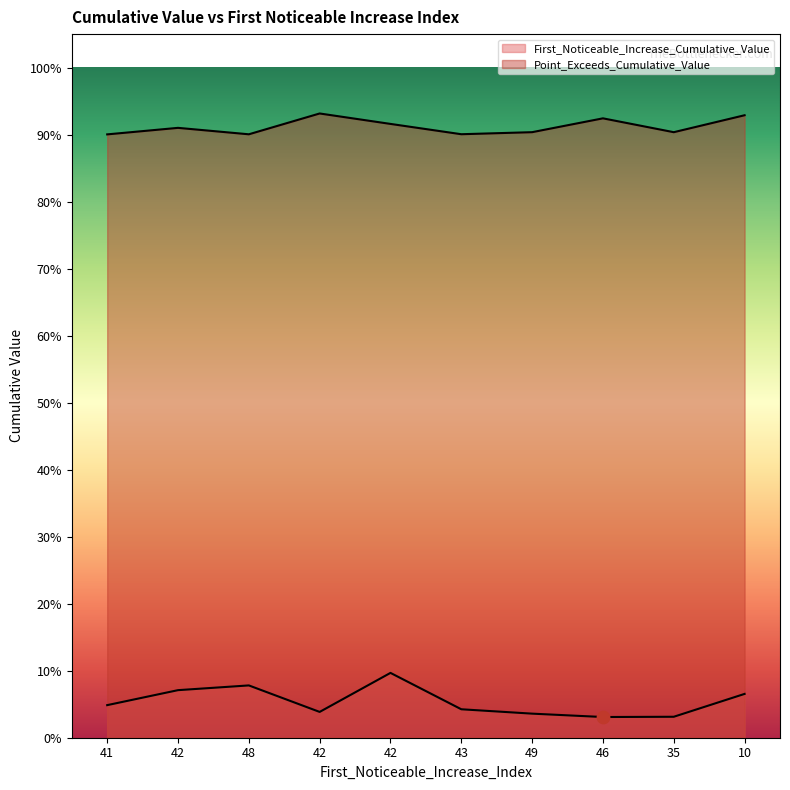

What are all the series names shown in the legend?

First_Noticeable_Increase_Cumulative_Value, Point_Exceeds_Cumulative_Value